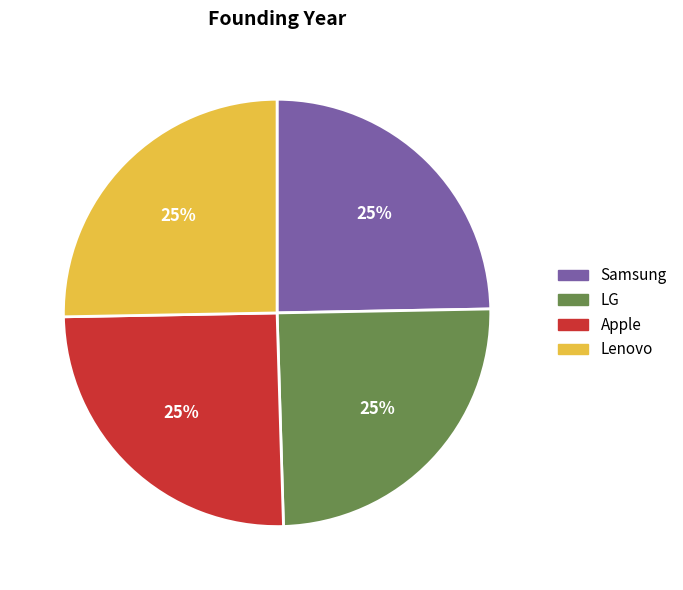

How many slices are in this pie chart?

4